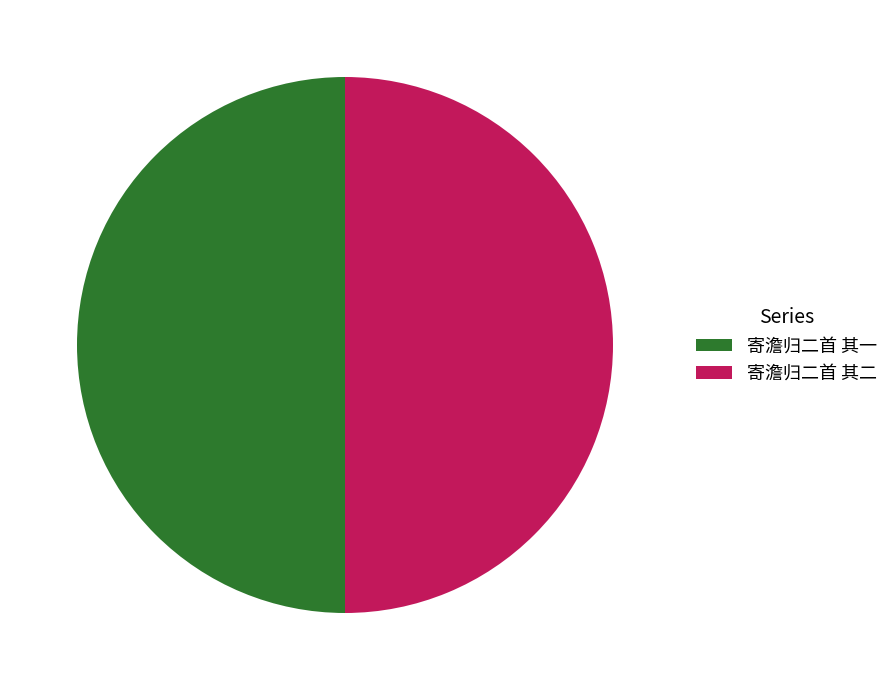

Do 寄澹归二首 其二 and 寄澹归二首 其一 together represent more than half of the pie?

Yes